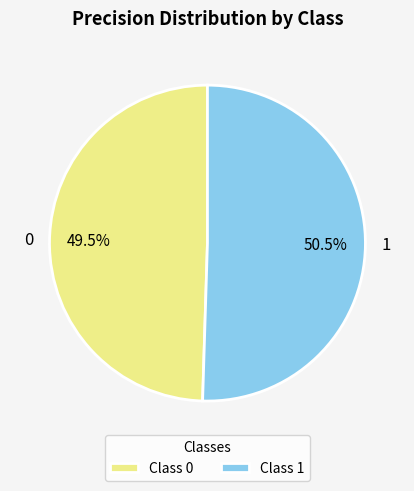

Approximately how many times larger is the value at 0 compared to 1?

1.0